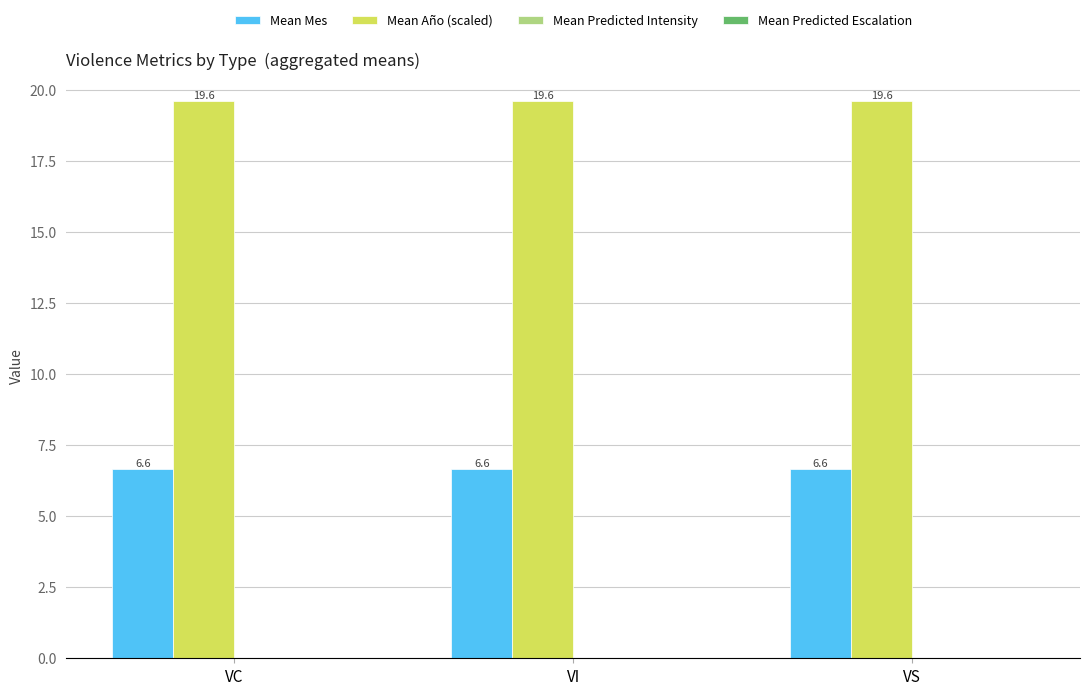

Is it true that Mean Mes equals 6.6 at VS?

True